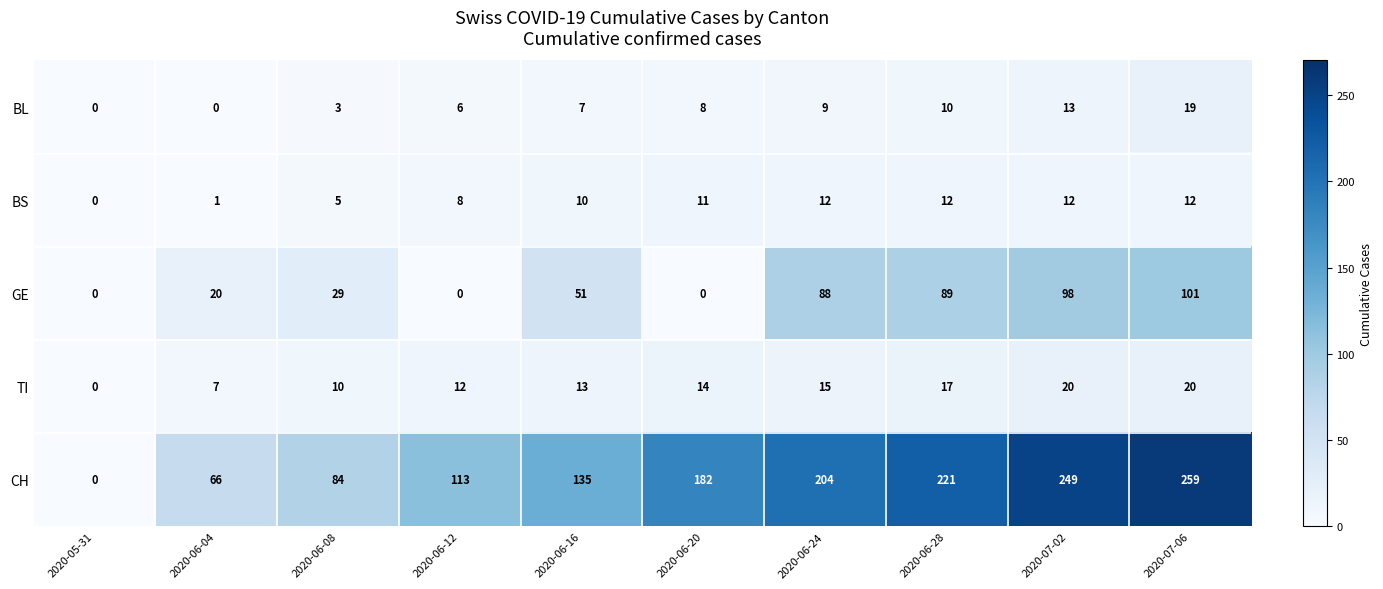

How many categories are shown in the chart?

10